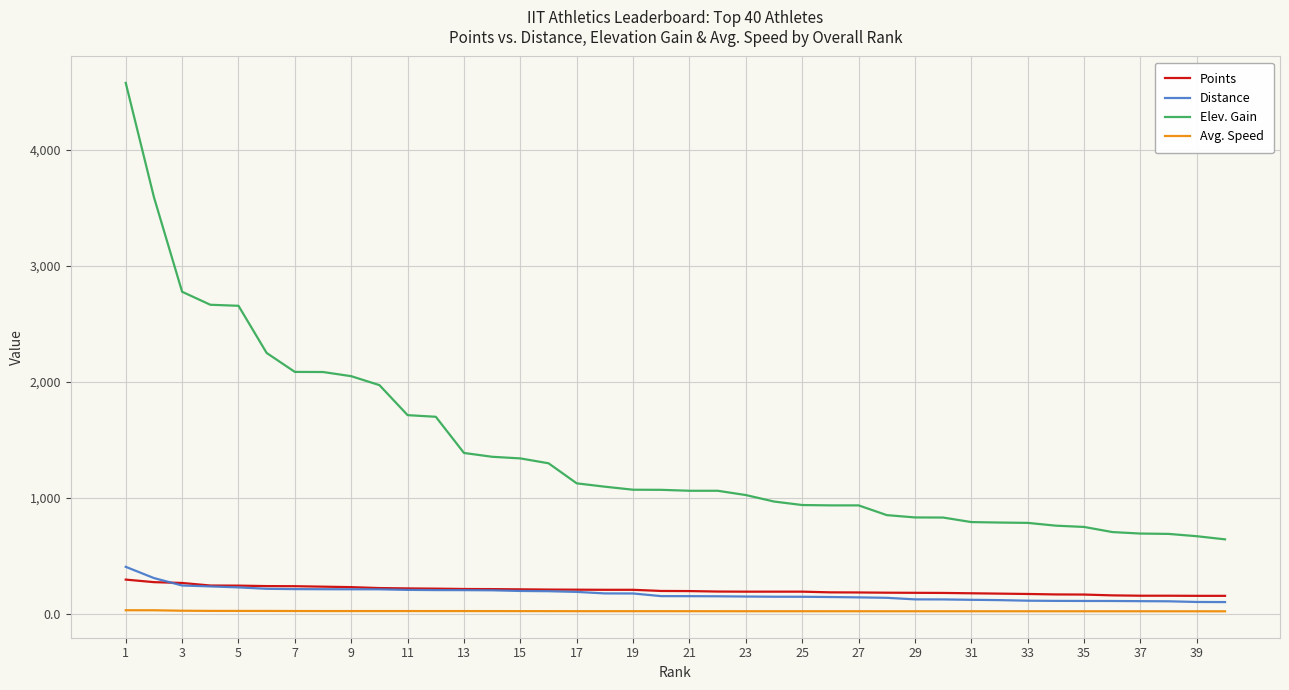

Rank the series by their maximum value, from highest to lowest.

Elev. Gain, Distance, Points, Avg. Speed